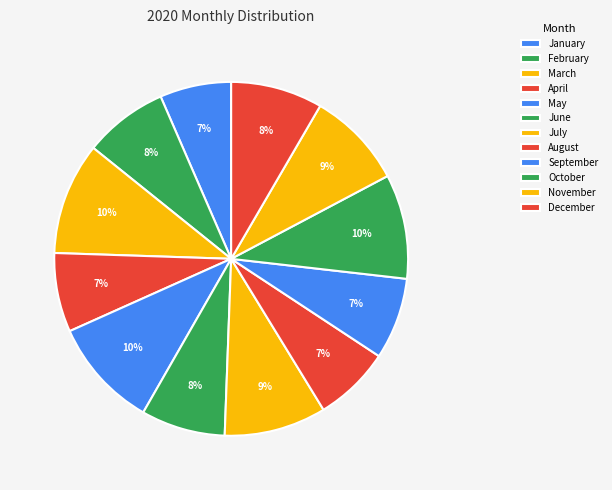

Count the number of slices in the pie.

12